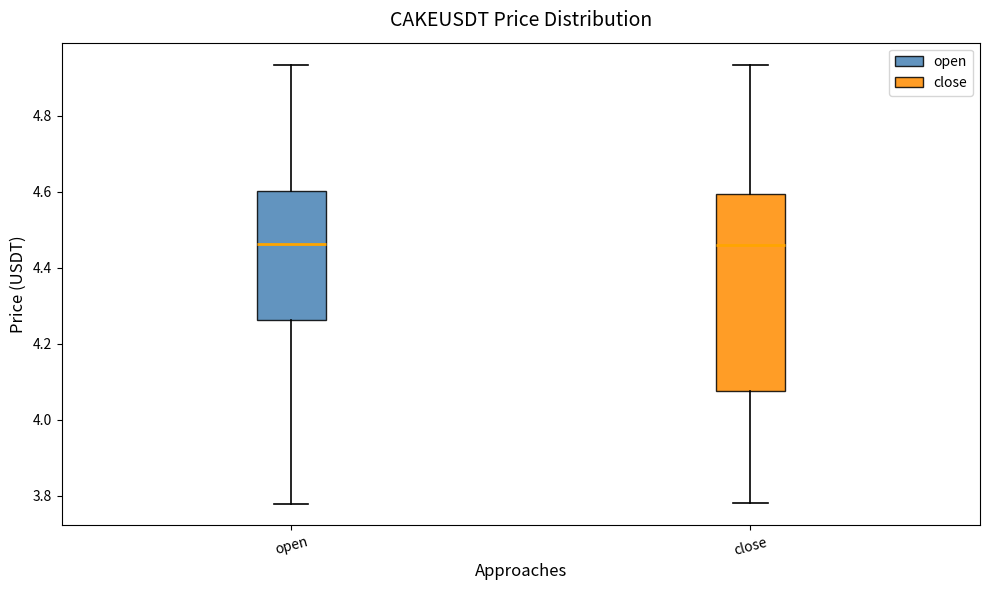

Comparing the boxes themselves (not the whiskers), which one is the tallest?

close